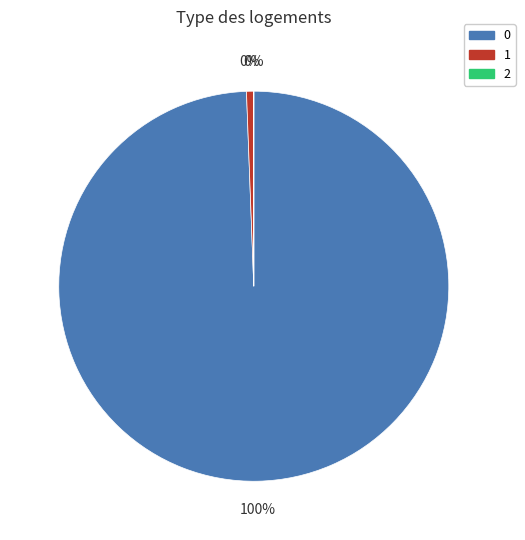

What is the change in value from 0 to 1?

-164192.4